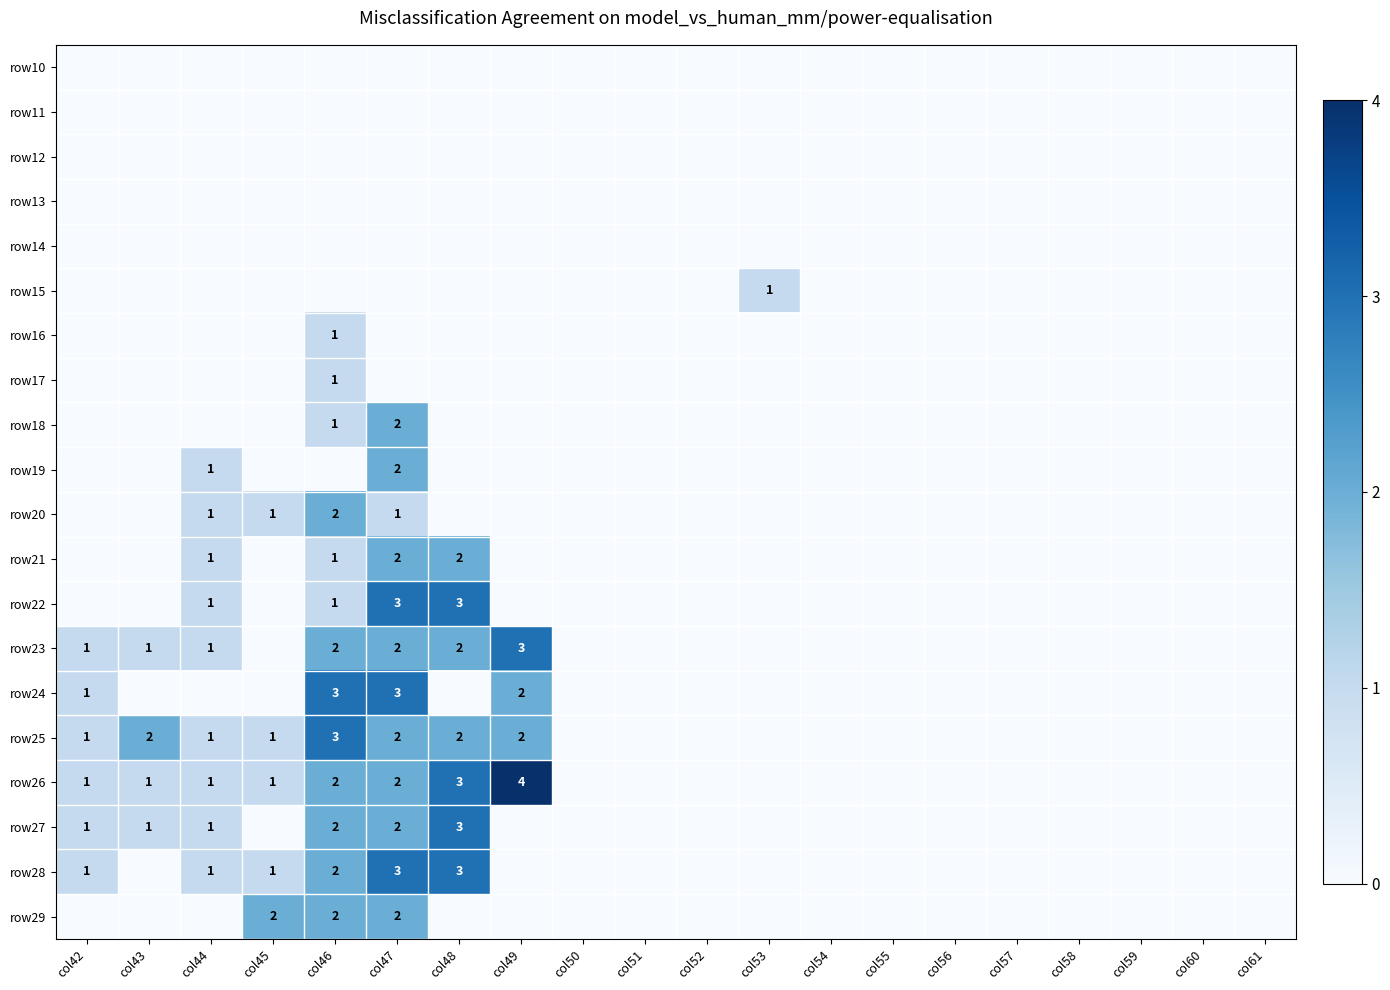

At which category is the sum across all series the highest?

col47